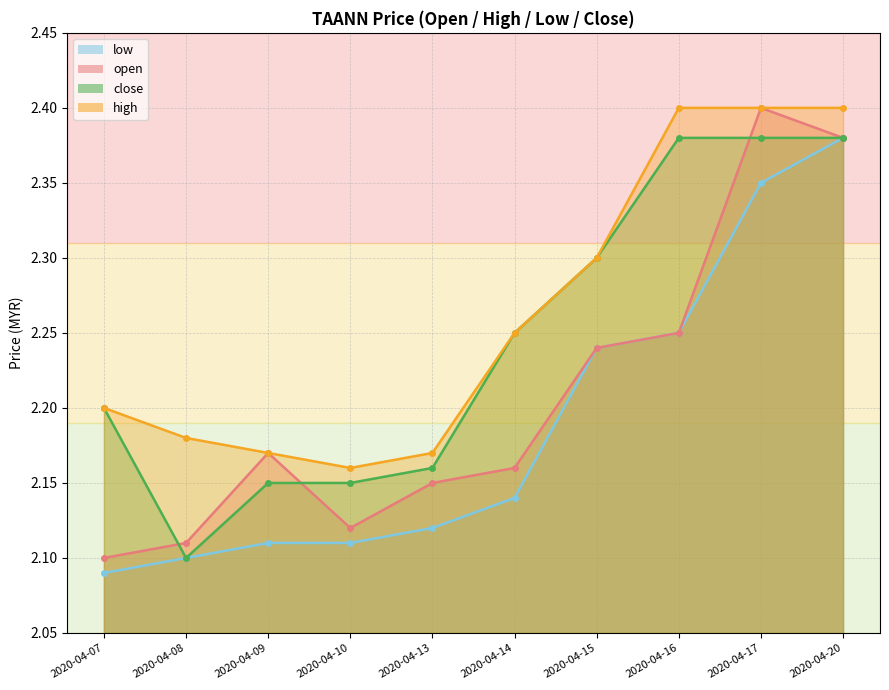

What is the minimum value shown in the chart?

2.1